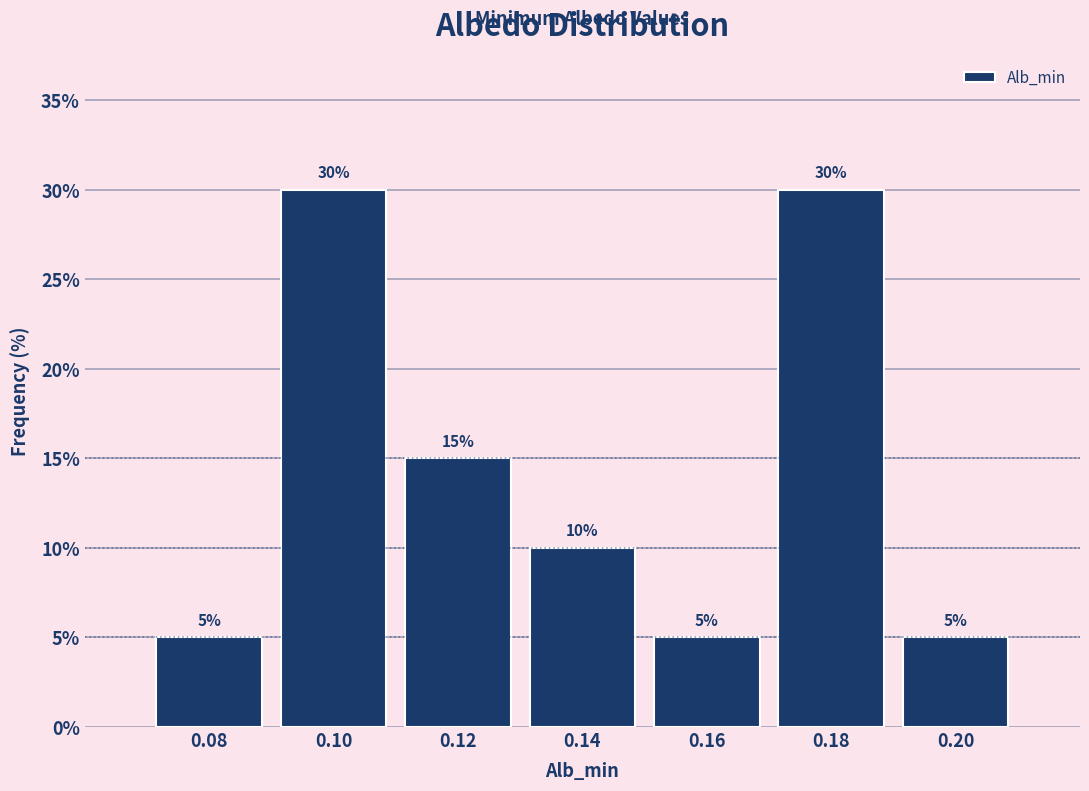

Reading left to right, what are all the values shown in this chart?

5	30	15	10	5	30	5